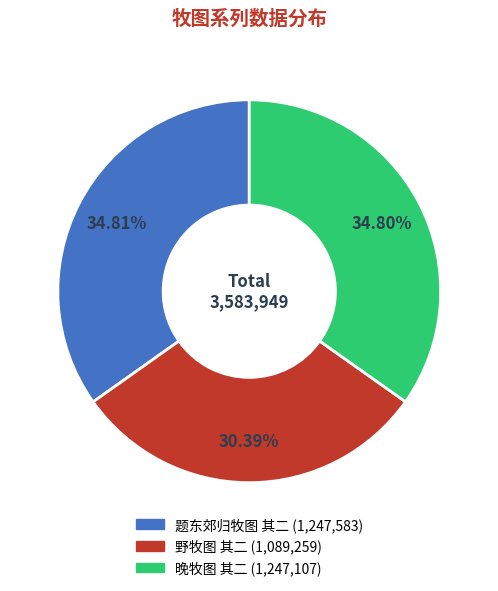

True or false: 野牧图 其二 accounts for 19% of the total.

False